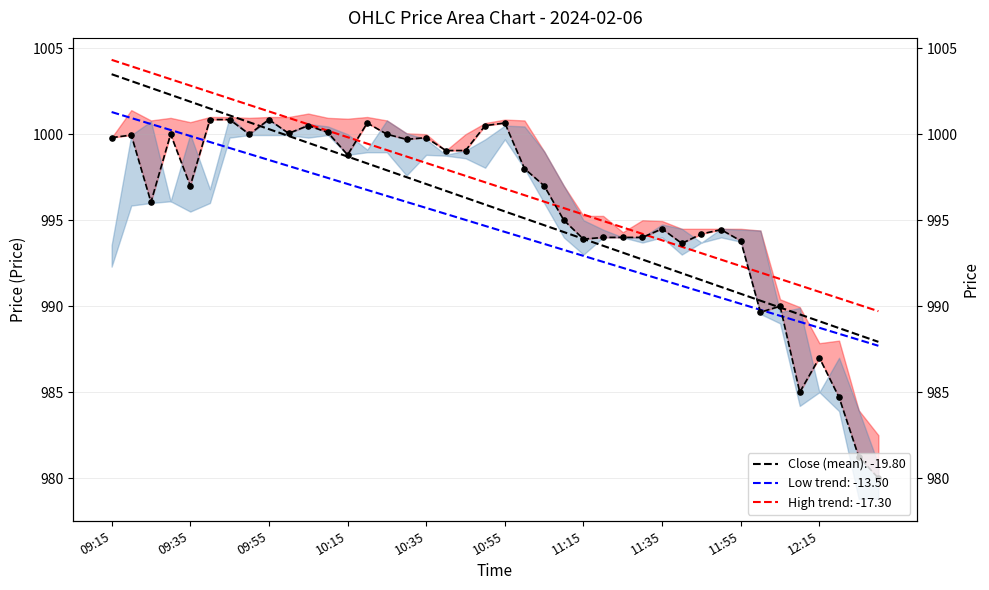

At which category is the sum across all series the highest?

09:15